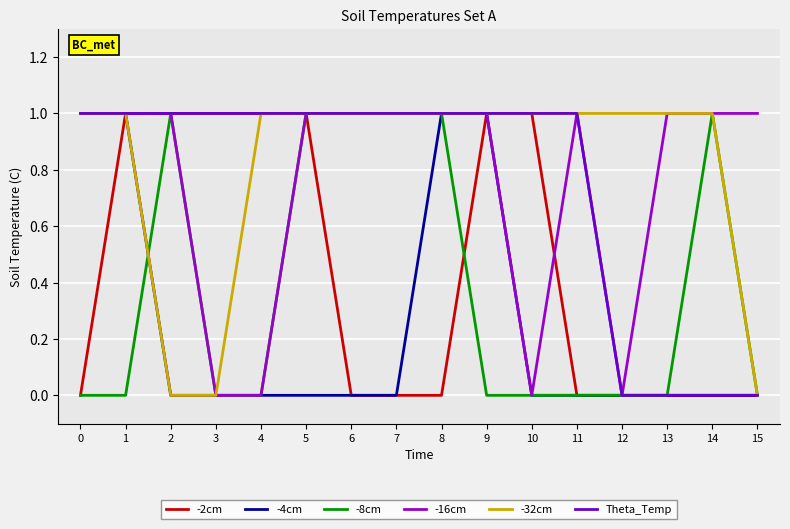

Is this an area chart (filled region under the line)?

No